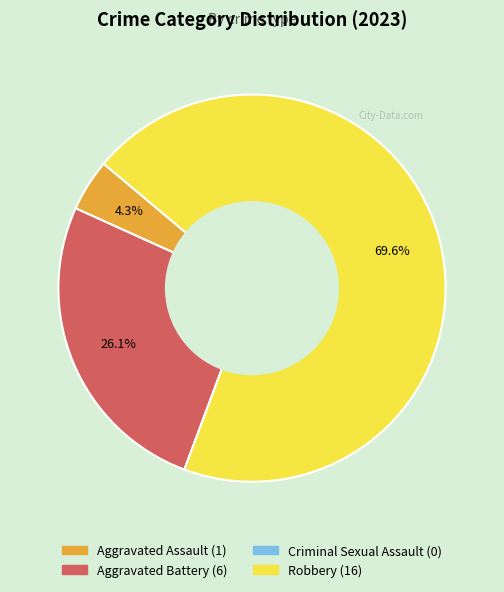

To the nearest percent, what portion does Aggravated Battery represent?

26%